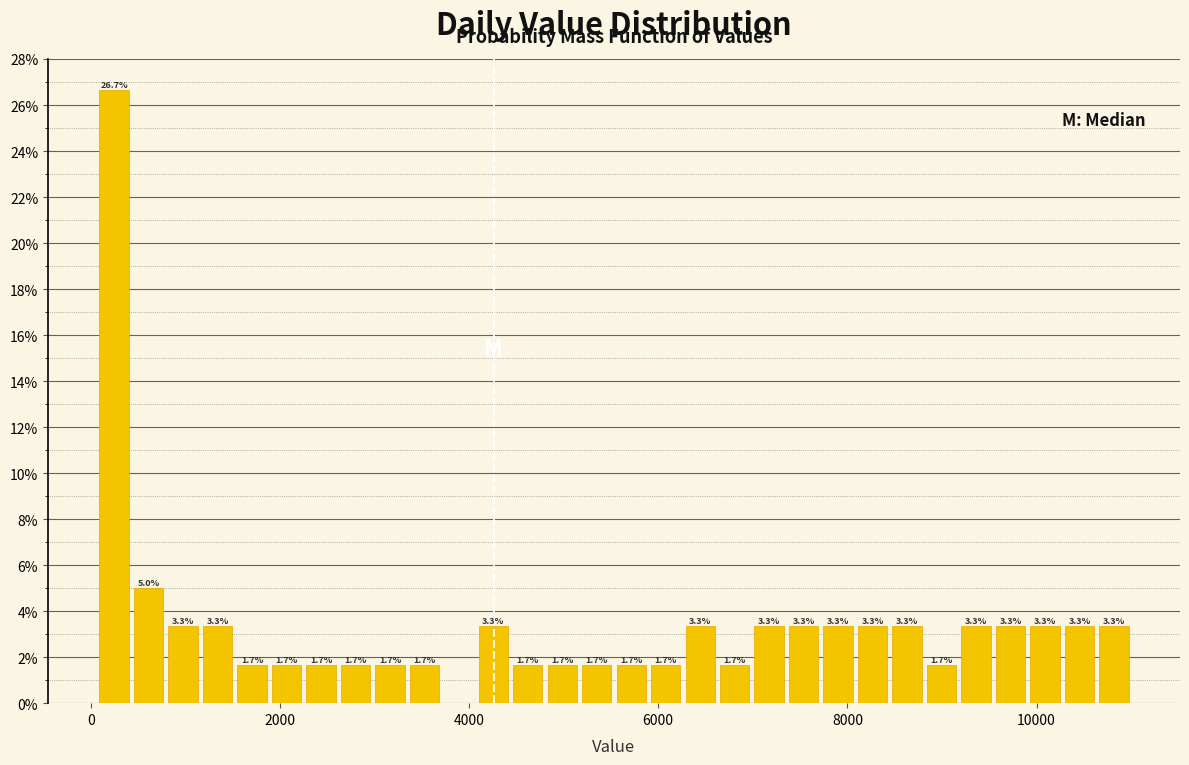

Around what value on the x-axis is the tallest bar? Give the approximate position of its centre, as read against the axis.

200